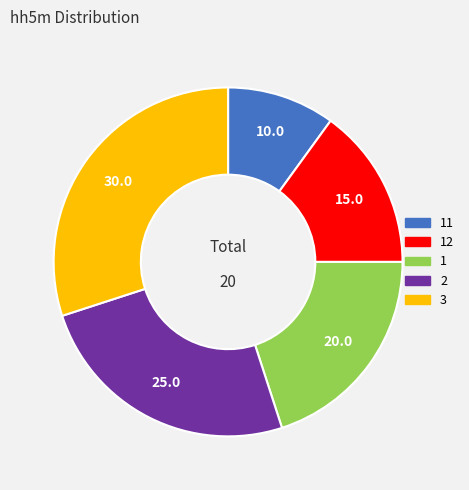

The 3 slice represents 22% of the pie. True or false?

False